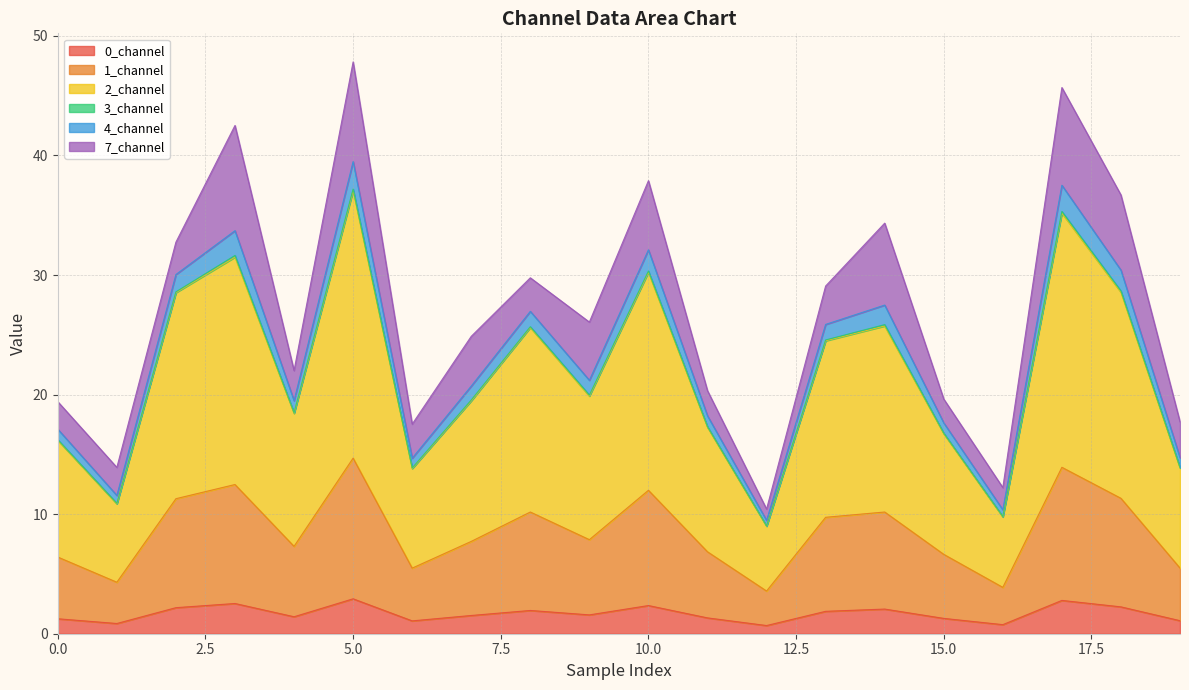

True or false: 2_channel and 4_channel intersect in this chart.

False